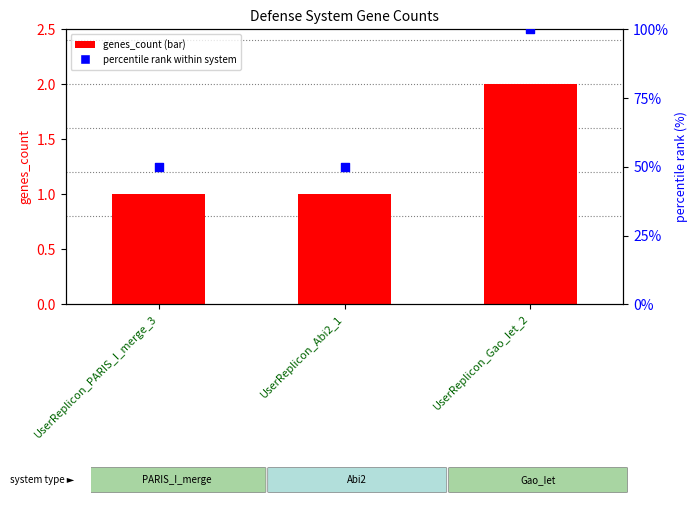

What are all the series names shown in the legend?

genes_count, percentile rank within system